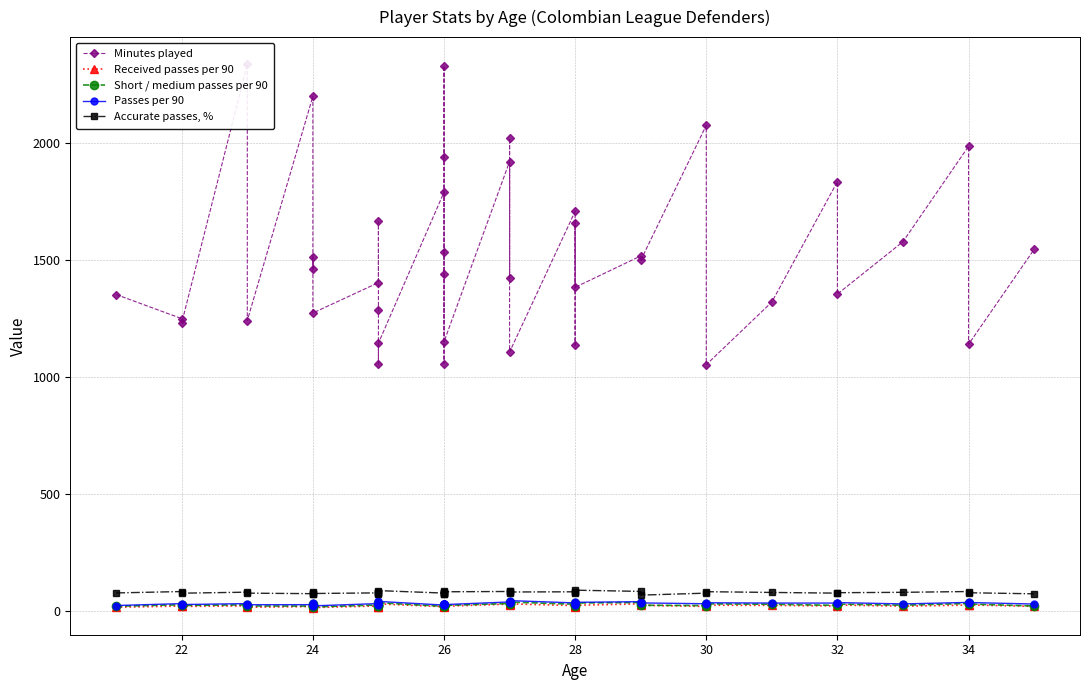

In Received passes per 90, how many points are higher than both neighbors (excluding endpoints)?

13